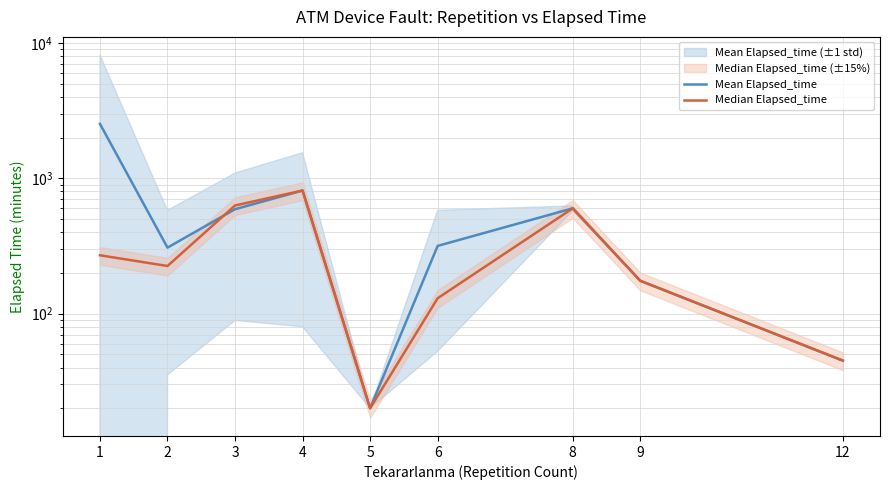

What is the approximate value of Mean Elapsed_time at 6?

316.7